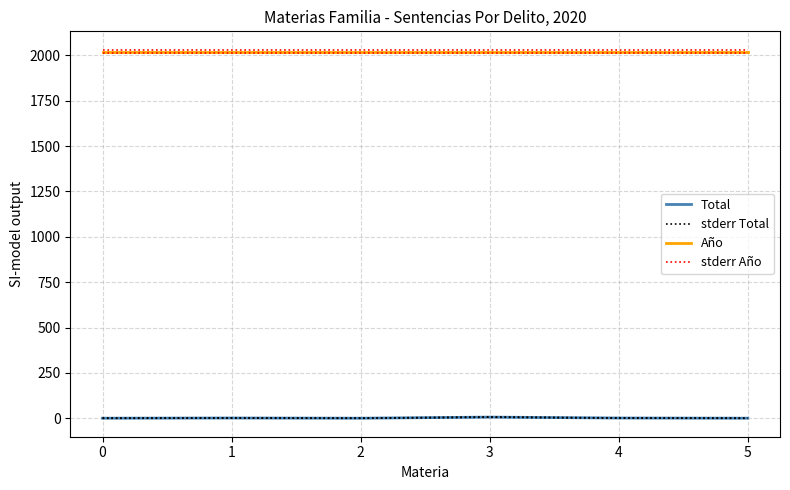

True or false: Total has a value of 1.0 at 2.

True